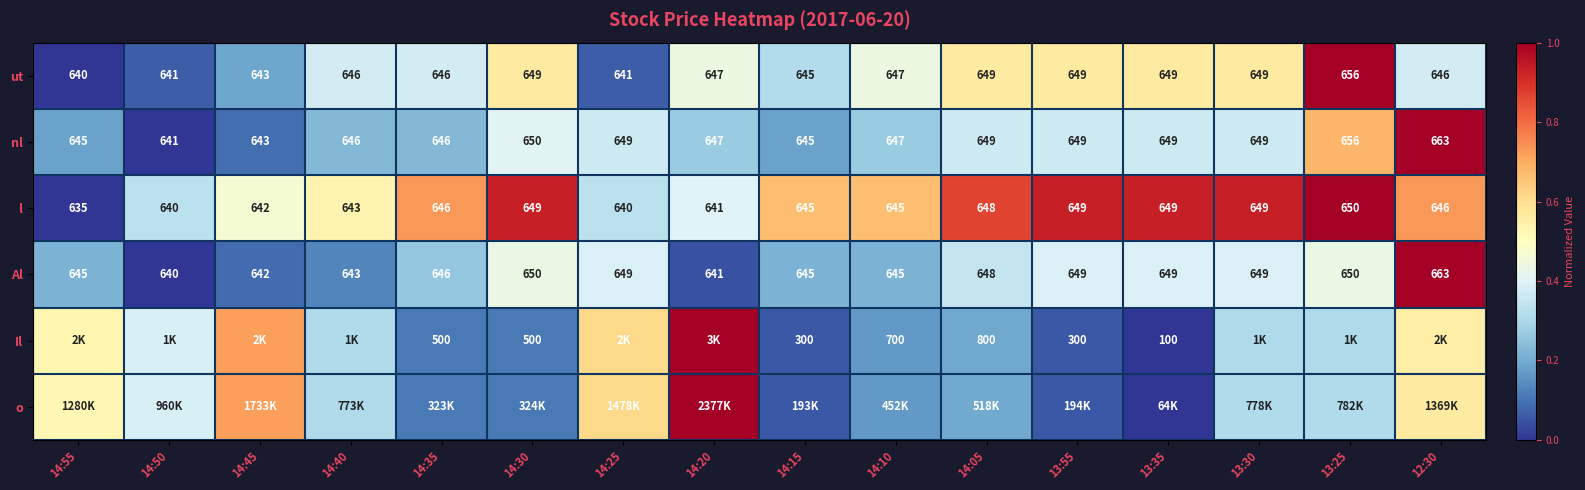

How many series are shown in this chart?

6